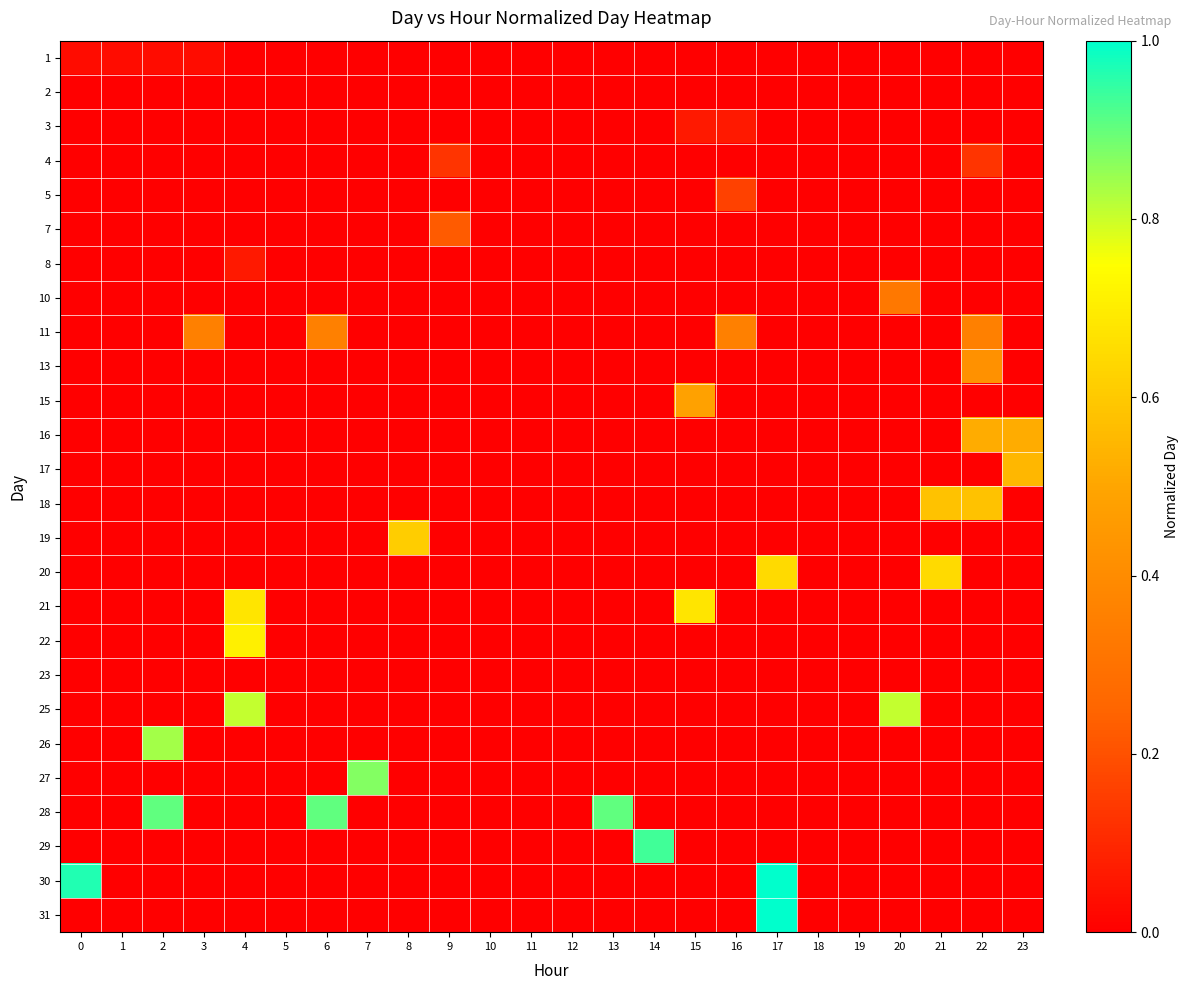

Reading left to right, list all the values displayed in this chart.

1: 0=0.0	1=0.0	2=0.0	3=0.0	4=0.0	5=0.0	6=0.0	7=0.0	8=0.0	9=0.0	10=0.0	11=0.0	12=0.0	13=0.0	14=0.0	15=0.0	16=0.0	17=0.0	18=0.0	19=0.0	20=0.0	21=0.0	22=0.0	23=0.0
2: 0=0.0	1=0.0	2=0.0	3=0.0	4=0.0	5=0.0	6=0.0	7=0.0	8=0.0	9=0.0	10=0.0	11=0.0	12=0.0	13=0.0	14=0.0	15=0.0	16=0.0	17=0.0	18=0.0	19=0.0	20=0.0	21=0.0	22=0.0	23=0.0
3: 0=0.0	1=0.0	2=0.0	3=0.0	4=0.0	5=0.0	6=0.0	7=0.0	8=0.0	9=0.0	10=0.0	11=0.0	12=0.0	13=0.0	14=0.0	15=0.1	16=0.1	17=0.0	18=0.0	19=0.0	20=0.0	21=0.0	22=0.0	23=0.0
4: 0=0.0	1=0.0	2=0.0	3=0.0	4=0.0	5=0.0	6=0.0	7=0.0	8=0.0	9=0.1	10=0.0	11=0.0	12=0.0	13=0.0	14=0.0	15=0.0	16=0.0	17=0.0	18=0.0	19=0.0	20=0.0	21=0.0	22=0.1	23=0.0
5: 0=0.0	1=0.0	2=0.0	3=0.0	4=0.0	5=0.0	6=0.0	7=0.0	8=0.0	9=0.0	10=0.0	11=0.0	12=0.0	13=0.0	14=0.0	15=0.0	16=0.2	17=0.0	18=0.0	19=0.0	20=0.0	21=0.0	22=0.0	23=0.0
7: 0=0.0	1=0.0	2=0.0	3=0.0	4=0.0	5=0.0	6=0.0	7=0.0	8=0.0	9=0.2	10=0.0	11=0.0	12=0.0	13=0.0	14=0.0	15=0.0	16=0.0	17=0.0	18=0.0	19=0.0	20=0.0	21=0.0	22=0.0	23=0.0
8: 0=0.0	1=0.0	2=0.0	3=0.0	4=0.1	5=0.0	6=0.0	7=0.0	8=0.0	9=0.0	10=0.0	11=0.0	12=0.0	13=0.0	14=0.0	15=0.0	16=0.0	17=0.0	18=0.0	19=0.0	20=0.0	21=0.0	22=0.0	23=0.0
10: 0=0.0	1=0.0	2=0.0	3=0.0	4=0.0	5=0.0	6=0.0	7=0.0	8=0.0	9=0.0	10=0.0	11=0.0	12=0.0	13=0.0	14=0.0	15=0.0	16=0.0	17=0.0	18=0.0	19=0.0	20=0.3	21=0.0	22=0.0	23=0.0
11: 0=0.0	1=0.0	2=0.0	3=0.4	4=0.0	5=0.0	6=0.4	7=0.0	8=0.0	9=0.0	10=0.0	11=0.0	12=0.0	13=0.0	14=0.0	15=0.0	16=0.4	17=0.0	18=0.0	19=0.0	20=0.0	21=0.0	22=0.4	23=0.0
13: 0=0.0	1=0.0	2=0.0	3=0.0	4=0.0	5=0.0	6=0.0	7=0.0	8=0.0	9=0.0	10=0.0	11=0.0	12=0.0	13=0.0	14=0.0	15=0.0	16=0.0	17=0.0	18=0.0	19=0.0	20=0.0	21=0.0	22=0.4	23=0.0
15: 0=0.0	1=0.0	2=0.0	3=0.0	4=0.0	5=0.0	6=0.0	7=0.0	8=0.0	9=0.0	10=0.0	11=0.0	12=0.0	13=0.0	14=0.0	15=0.5	16=0.0	17=0.0	18=0.0	19=0.0	20=0.0	21=0.0	22=0.0	23=0.0
16: 0=0.0	1=0.0	2=0.0	3=0.0	4=0.0	5=0.0	6=0.0	7=0.0	8=0.0	9=0.0	10=0.0	11=0.0	12=0.0	13=0.0	14=0.0	15=0.0	16=0.0	17=0.0	18=0.0	19=0.0	20=0.0	21=0.0	22=0.5	23=0.5
17: 0=0.0	1=0.0	2=0.0	3=0.0	4=0.0	5=0.0	6=0.0	7=0.0	8=0.0	9=0.0	10=0.0	11=0.0	12=0.0	13=0.0	14=0.0	15=0.0	16=0.0	17=0.0	18=0.0	19=0.0	20=0.0	21=0.0	22=0.0	23=0.5
18: 0=0.0	1=0.0	2=0.0	3=0.0	4=0.0	5=0.0	6=0.0	7=0.0	8=0.0	9=0.0	10=0.0	11=0.0	12=0.0	13=0.0	14=0.0	15=0.0	16=0.0	17=0.0	18=0.0	19=0.0	20=0.0	21=0.6	22=0.6	23=0.0
19: 0=0.0	1=0.0	2=0.0	3=0.0	4=0.0	5=0.0	6=0.0	7=0.0	8=0.6	9=0.0	10=0.0	11=0.0	12=0.0	13=0.0	14=0.0	15=0.0	16=0.0	17=0.0	18=0.0	19=0.0	20=0.0	21=0.0	22=0.0	23=0.0
20: 0=0.0	1=0.0	2=0.0	3=0.0	4=0.0	5=0.0	6=0.0	7=0.0	8=0.0	9=0.0	10=0.0	11=0.0	12=0.0	13=0.0	14=0.0	15=0.0	16=0.0	17=0.6	18=0.0	19=0.0	20=0.0	21=0.6	22=0.0	23=0.0
21: 0=0.0	1=0.0	2=0.0	3=0.0	4=0.7	5=0.0	6=0.0	7=0.0	8=0.0	9=0.0	10=0.0	11=0.0	12=0.0	13=0.0	14=0.0	15=0.7	16=0.0	17=0.0	18=0.0	19=0.0	20=0.0	21=0.0	22=0.0	23=0.0
22: 0=0.0	1=0.0	2=0.0	3=0.0	4=0.7	5=0.0	6=0.0	7=0.0	8=0.0	9=0.0	10=0.0	11=0.0	12=0.0	13=0.0	14=0.0	15=0.0	16=0.0	17=0.0	18=0.0	19=0.0	20=0.0	21=0.0	22=0.0	23=0.0
23: 0=0.0	1=0.0	2=0.0	3=0.0	4=0.0	5=0.0	6=0.0	7=0.0	8=0.0	9=0.0	10=0.0	11=0.0	12=0.0	13=0.0	14=0.0	15=0.0	16=0.0	17=0.0	18=0.0	19=0.0	20=0.0	21=0.0	22=0.0	23=0.0
25: 0=0.0	1=0.0	2=0.0	3=0.0	4=0.8	5=0.0	6=0.0	7=0.0	8=0.0	9=0.0	10=0.0	11=0.0	12=0.0	13=0.0	14=0.0	15=0.0	16=0.0	17=0.0	18=0.0	19=0.0	20=0.8	21=0.0	22=0.0	23=0.0
26: 0=0.0	1=0.0	2=0.8	3=0.0	4=0.0	5=0.0	6=0.0	7=0.0	8=0.0	9=0.0	10=0.0	11=0.0	12=0.0	13=0.0	14=0.0	15=0.0	16=0.0	17=0.0	18=0.0	19=0.0	20=0.0	21=0.0	22=0.0	23=0.0
27: 0=0.0	1=0.0	2=0.0	3=0.0	4=0.0	5=0.0	6=0.0	7=0.9	8=0.0	9=0.0	10=0.0	11=0.0	12=0.0	13=0.0	14=0.0	15=0.0	16=0.0	17=0.0	18=0.0	19=0.0	20=0.0	21=0.0	22=0.0	23=0.0
28: 0=0.0	1=0.0	2=0.9	3=0.0	4=0.0	5=0.0	6=0.9	7=0.0	8=0.0	9=0.0	10=0.0	11=0.0	12=0.0	13=0.9	14=0.0	15=0.0	16=0.0	17=0.0	18=0.0	19=0.0	20=0.0	21=0.0	22=0.0	23=0.0
29: 0=0.0	1=0.0	2=0.0	3=0.0	4=0.0	5=0.0	6=0.0	7=0.0	8=0.0	9=0.0	10=0.0	11=0.0	12=0.0	13=0.0	14=0.9	15=0.0	16=0.0	17=0.0	18=0.0	19=0.0	20=0.0	21=0.0	22=0.0	23=0.0
30: 0=1.0	1=0.0	2=0.0	3=0.0	4=0.0	5=0.0	6=0.0	7=0.0	8=0.0	9=0.0	10=0.0	11=0.0	12=0.0	13=0.0	14=0.0	15=0.0	16=0.0	17=1.0	18=0.0	19=0.0	20=0.0	21=0.0	22=0.0	23=0.0
31: 0=0.0	1=0.0	2=0.0	3=0.0	4=0.0	5=0.0	6=0.0	7=0.0	8=0.0	9=0.0	10=0.0	11=0.0	12=0.0	13=0.0	14=0.0	15=0.0	16=0.0	17=1.0	18=0.0	19=0.0	20=0.0	21=0.0	22=0.0	23=0.0